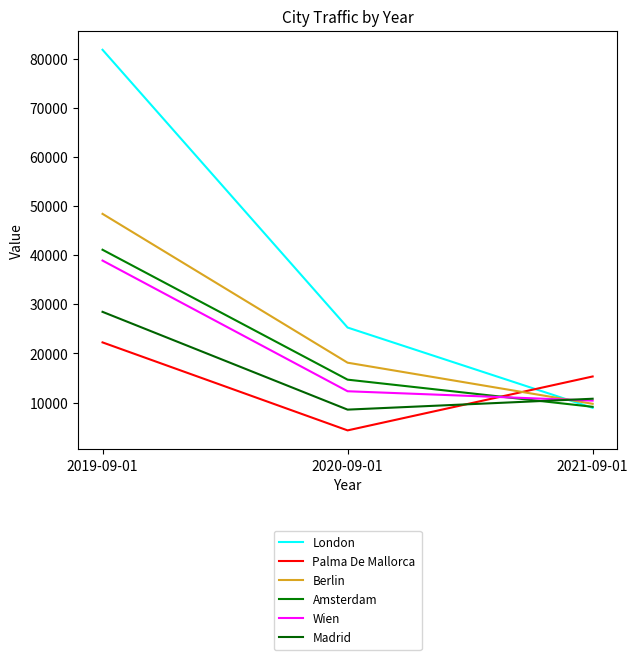

At which label is London closest to 45371?

2020-09-01